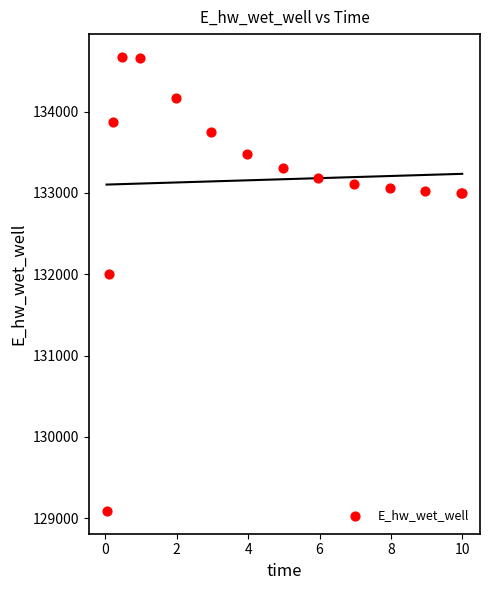

What Y value in the scatter plot is closest to 131881?

132003.1